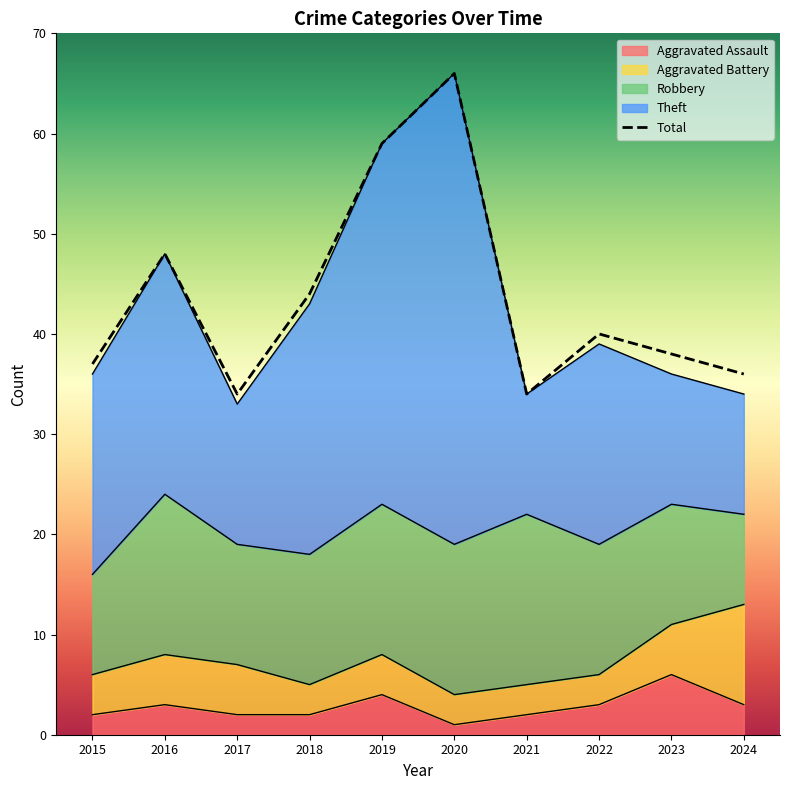

What are all the series names shown in the legend?

Aggravated Assault, Aggravated Battery, Robbery, Theft, Total